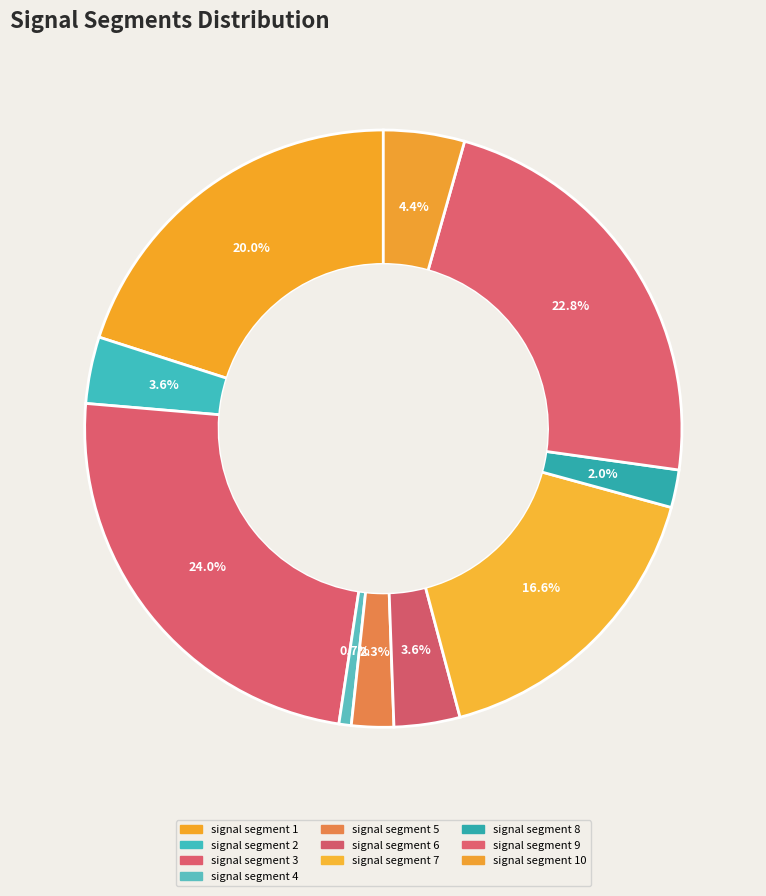

Is it true that signal segment 6 is 4% of the pie?

True